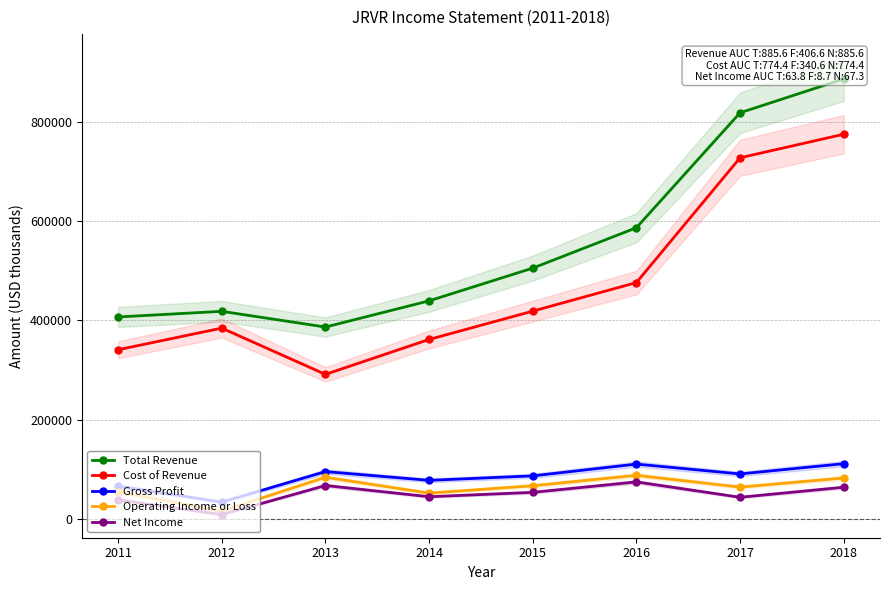

True or false: Total Revenue and Cost of Revenue cross at least once.

False